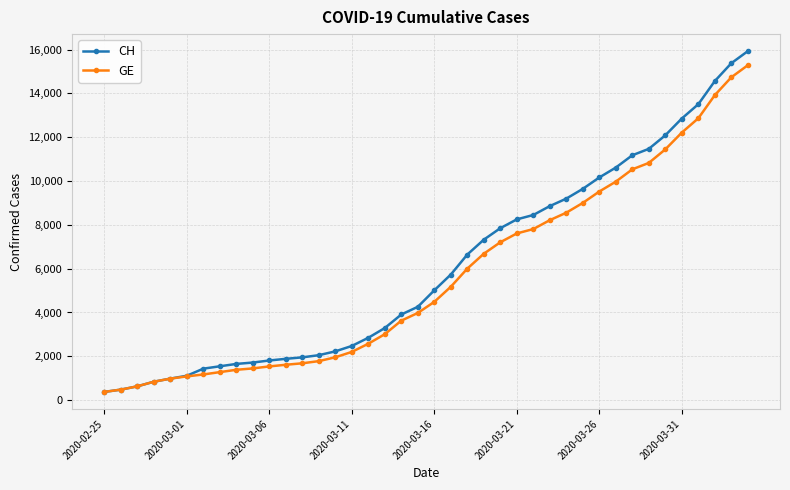

Which series has the widest spread of values?

CH